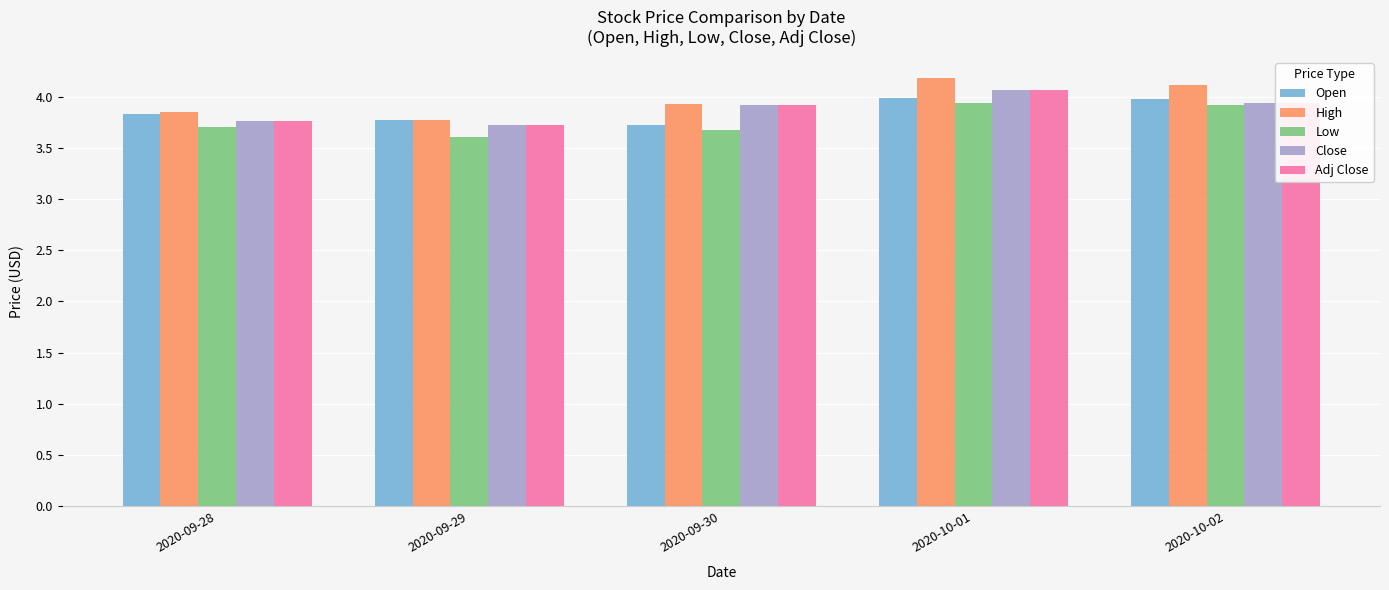

What is the total value across all series at 2020-09-30?

19.2